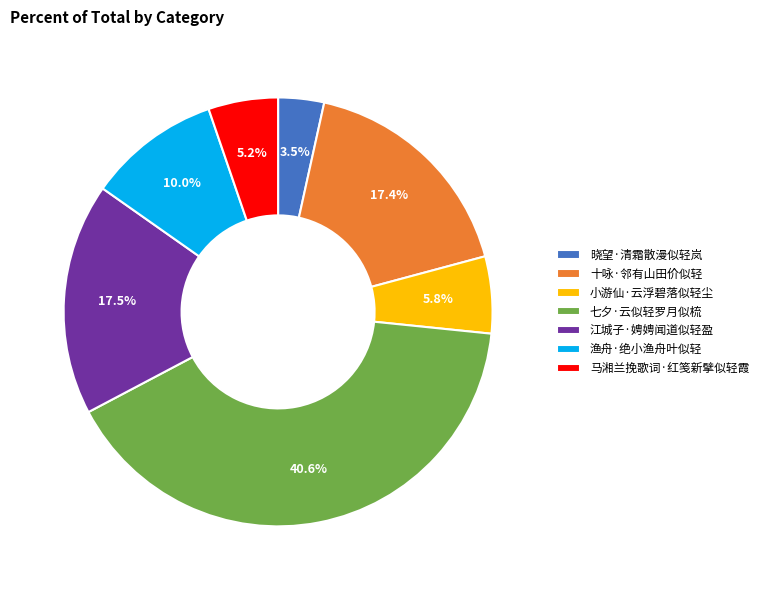

Is it true that 马湘兰挽歌词·红笺新擘似轻霞 is 5% of the pie?

True